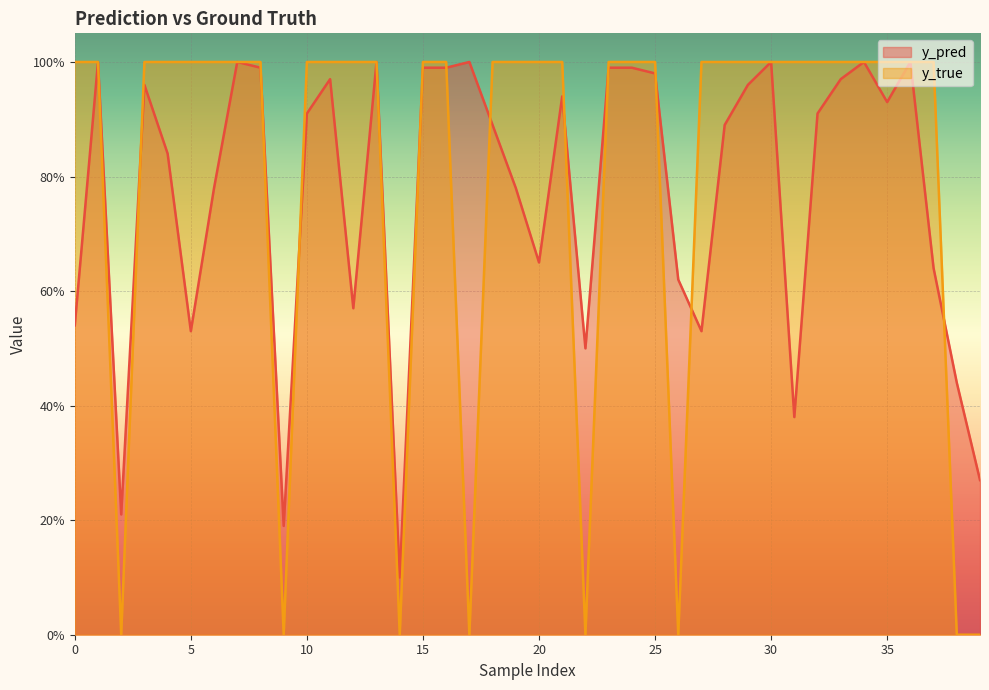

Which series ends up on top after the final intersection of y_pred and y_true?

y_pred